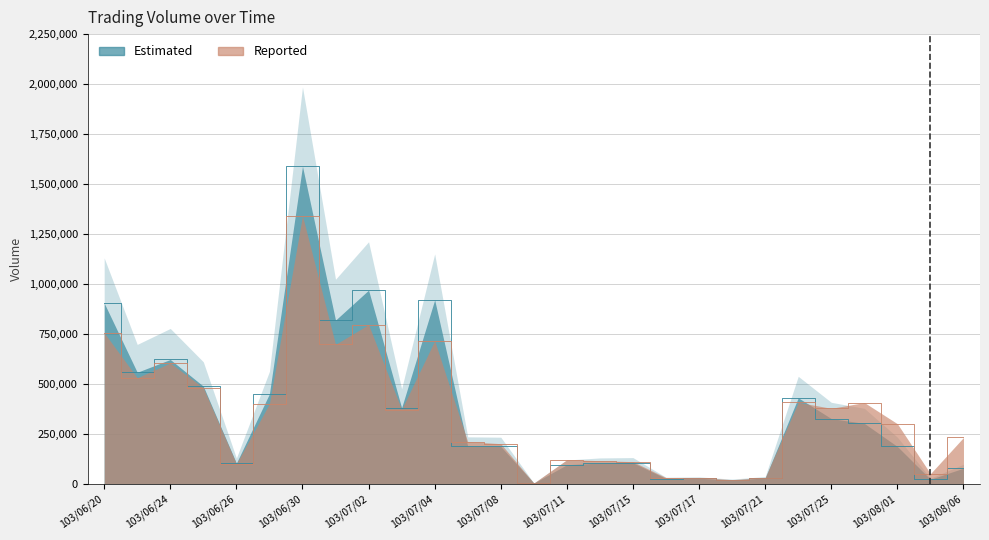

Where is Estimated nearest to the value 795585?

103/07/01